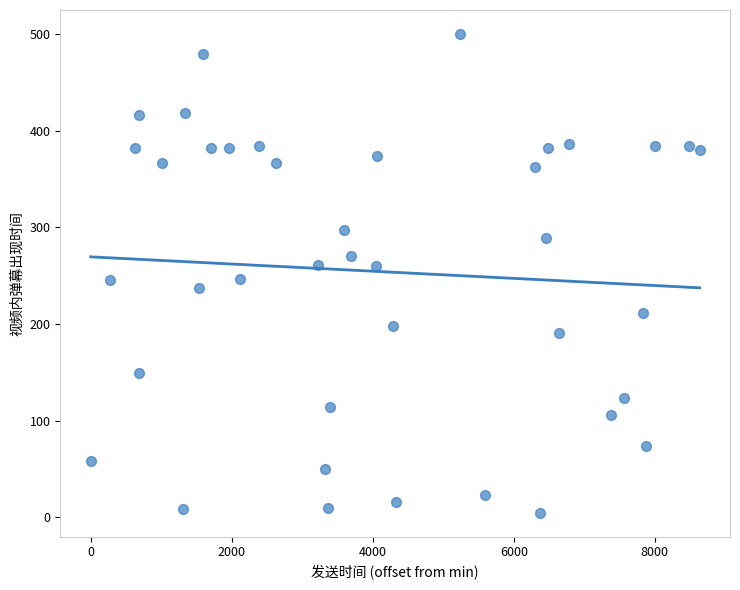

What is the range of X values (max minus min)?

8635.0